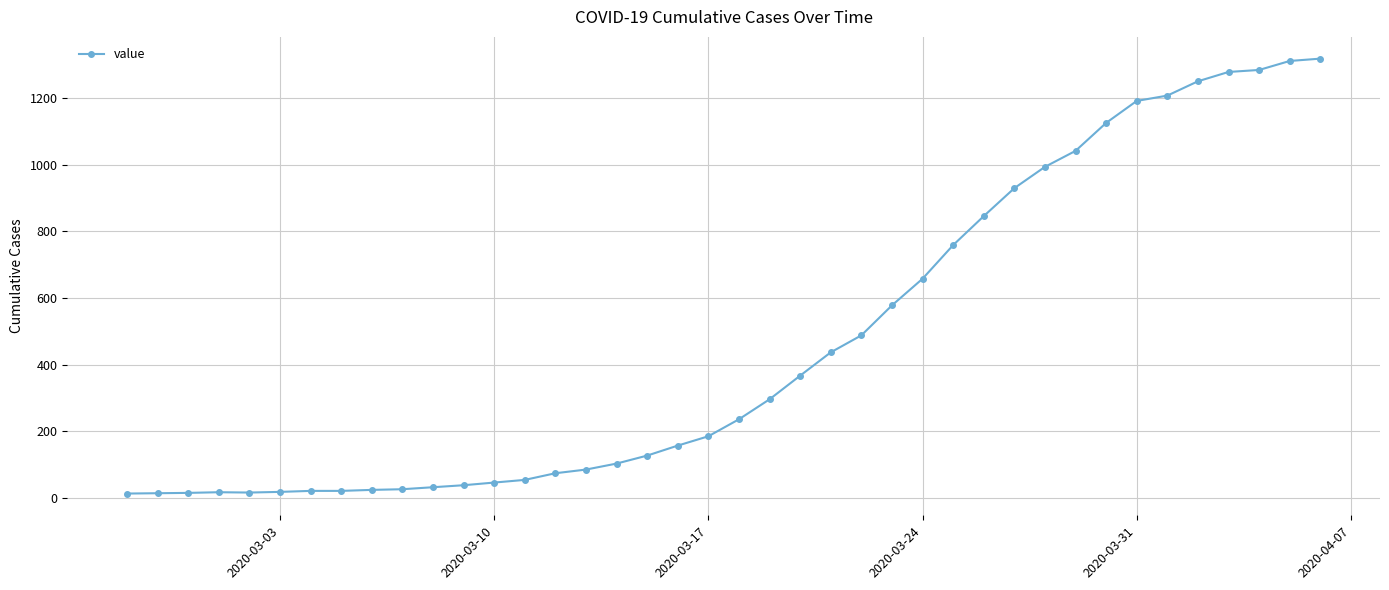

What is the difference between the maximum and minimum values?

1306